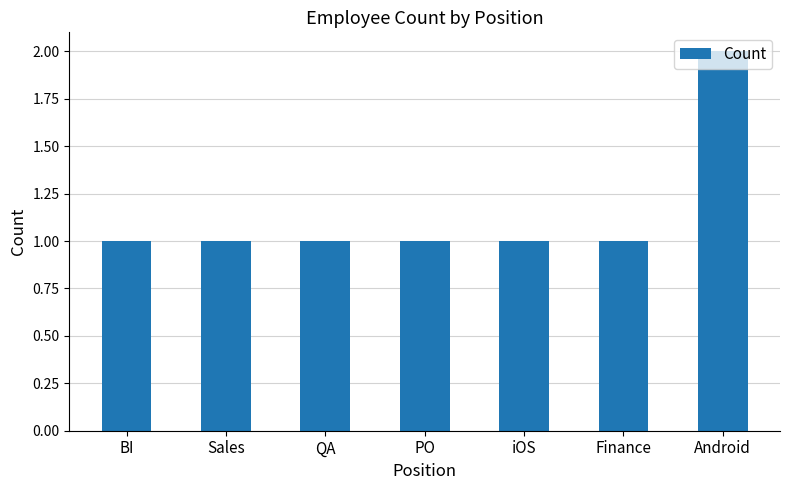

At which category does the chart reach its peak across all series?

Android